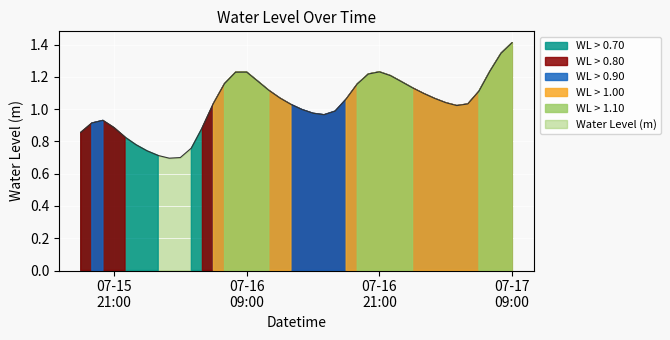

At which category does the data reach its first local valley?

2024-07-16 02:00:00